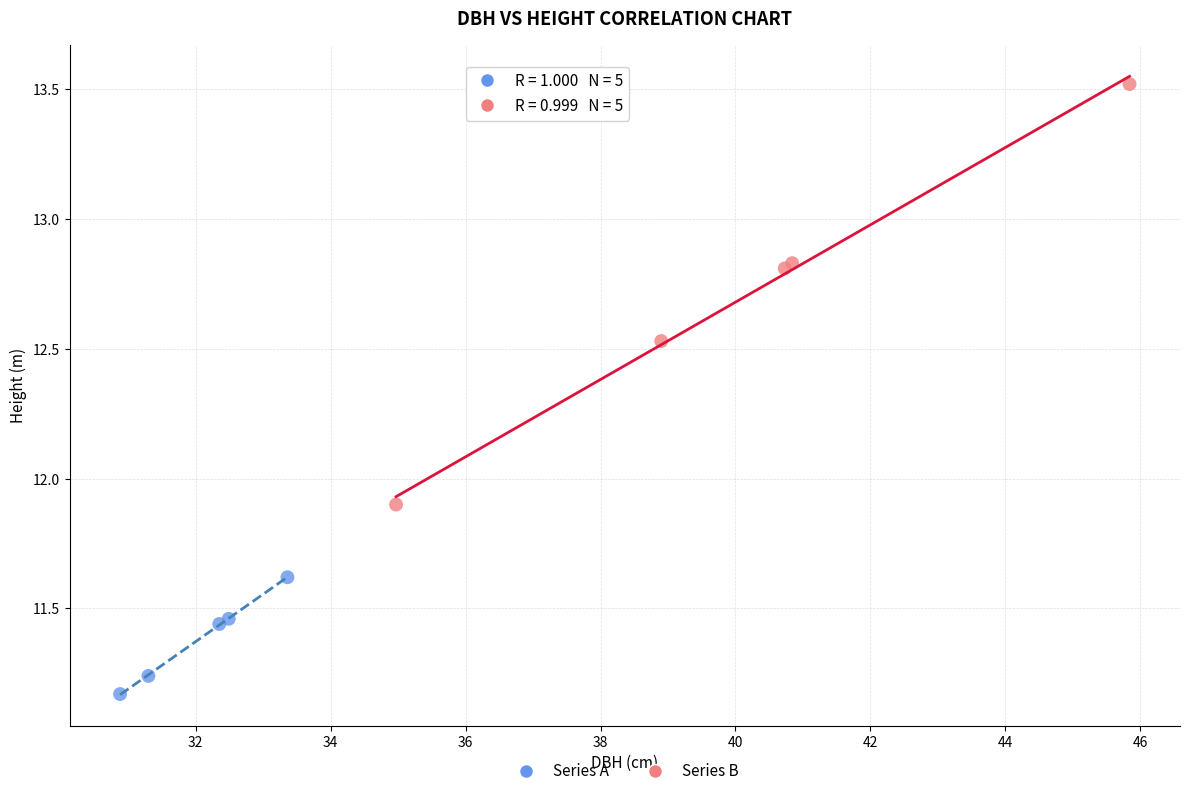

Which series reaches the minimum Y coordinate?

Series A